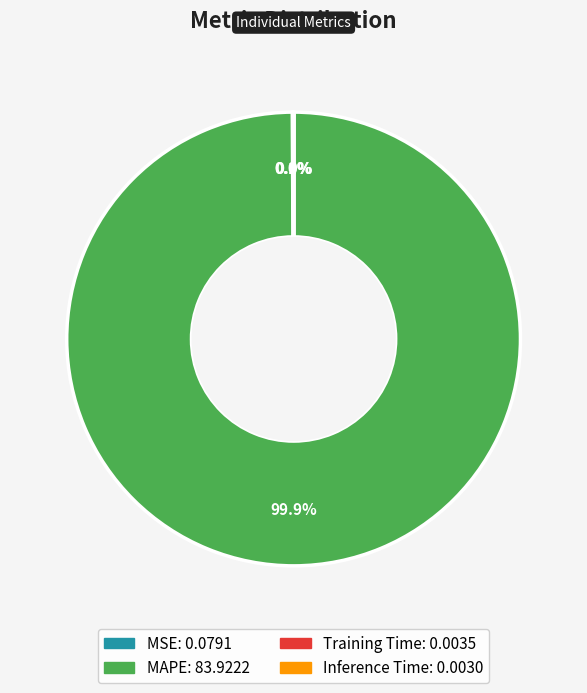

Which slice is the largest?

MAPE